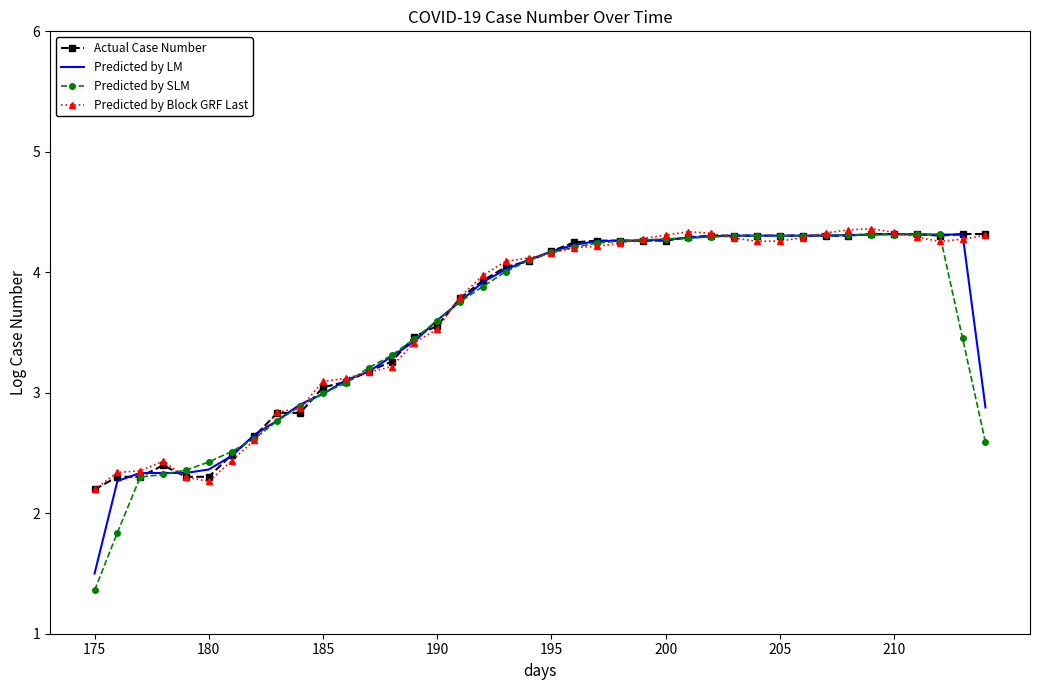

What is the highest value of the Predicted by Block GRF Last series?

4.4